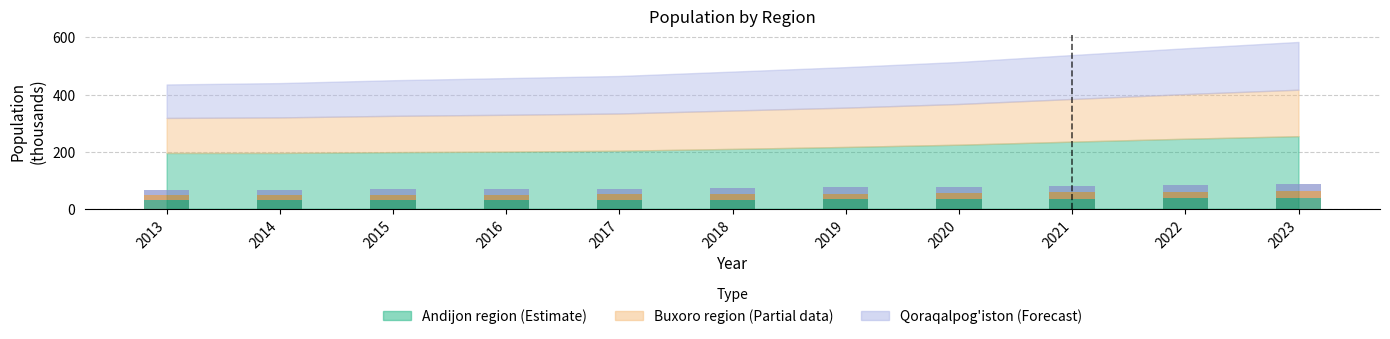

What is the total value across all series at 2013?

65.3